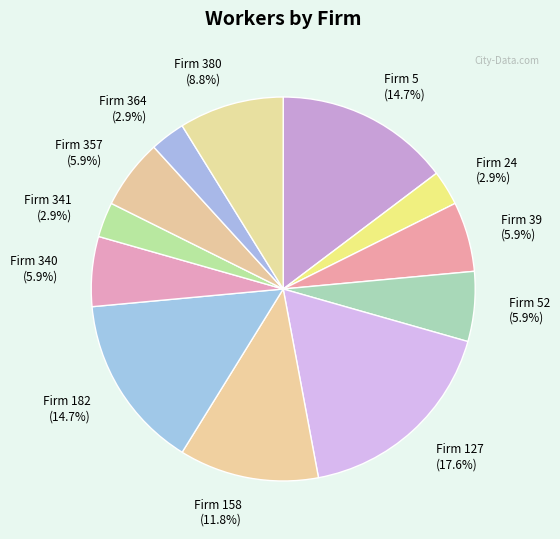

Combined, what portion of the pie is Firm 380 (8.8%) and Firm 357 (5.9%)?

14.7%